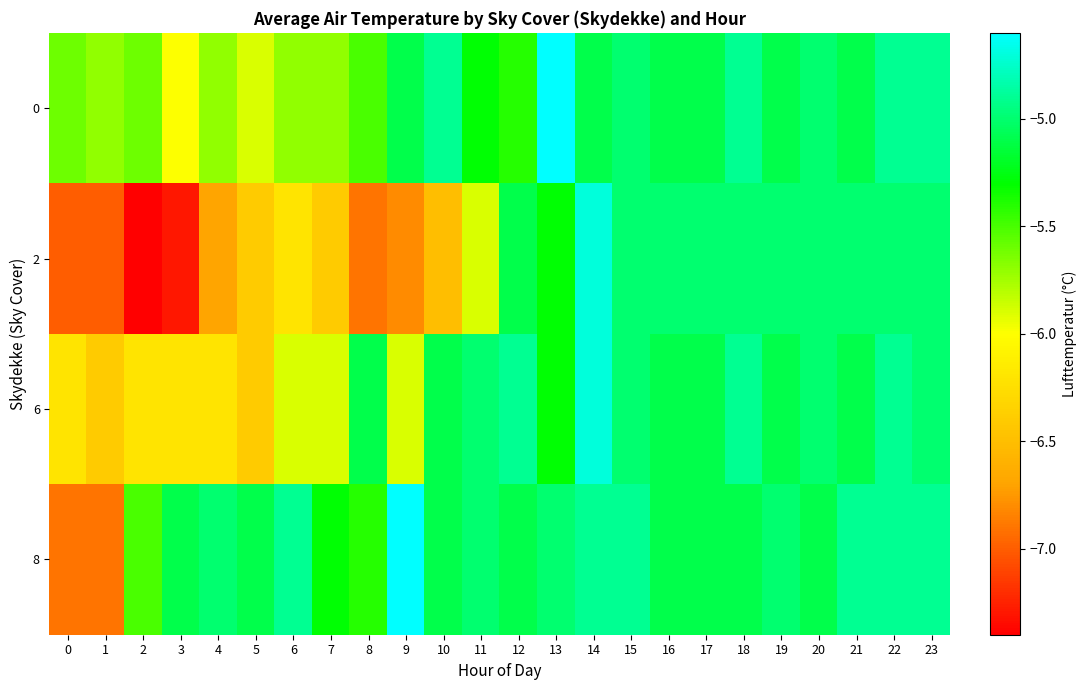

Reading left to right, extract all data points from this chart.

0: 0=-5.6	1=-5.7	2=-5.6	3=-6.0	4=-5.7	5=-5.9	6=-5.7	7=-5.7	8=-5.5	9=-5.1	10=-4.9	11=-5.3	12=-5.4	13=-4.6	14=-5.1	15=-5.0	16=-5.1	17=-5.1	18=-4.9	19=-5.1	20=-5.0	21=-5.1	22=-4.9	23=-4.9
2: 0=-7.0	1=-7.0	2=-7.4	3=-7.3	4=-6.7	5=-6.4	6=-6.2	7=-6.4	8=-6.9	9=-6.8	10=-6.5	11=-5.9	12=-5.1	13=-5.3	14=-4.7	15=-5.0	16=-5.0	17=-5.0	18=-5.0	19=-5.0	20=-5.0	21=-5.0	22=-5.0	23=-5.0
6: 0=-6.2	1=-6.4	2=-6.2	3=-6.2	4=-6.2	5=-6.4	6=-5.9	7=-5.9	8=-5.1	9=-5.9	10=-5.1	11=-5.0	12=-4.9	13=-5.3	14=-4.7	15=-5.0	16=-5.1	17=-5.1	18=-4.9	19=-5.1	20=-5.0	21=-5.1	22=-4.9	23=-5.0
8: 0=-6.9	1=-6.9	2=-5.5	3=-5.1	4=-5.0	5=-5.1	6=-4.9	7=-5.3	8=-5.4	9=-4.6	10=-5.1	11=-5.0	12=-5.1	13=-5.0	14=-4.9	15=-4.9	16=-5.1	17=-5.1	18=-5.1	19=-5.0	20=-5.1	21=-4.9	22=-4.9	23=-4.9